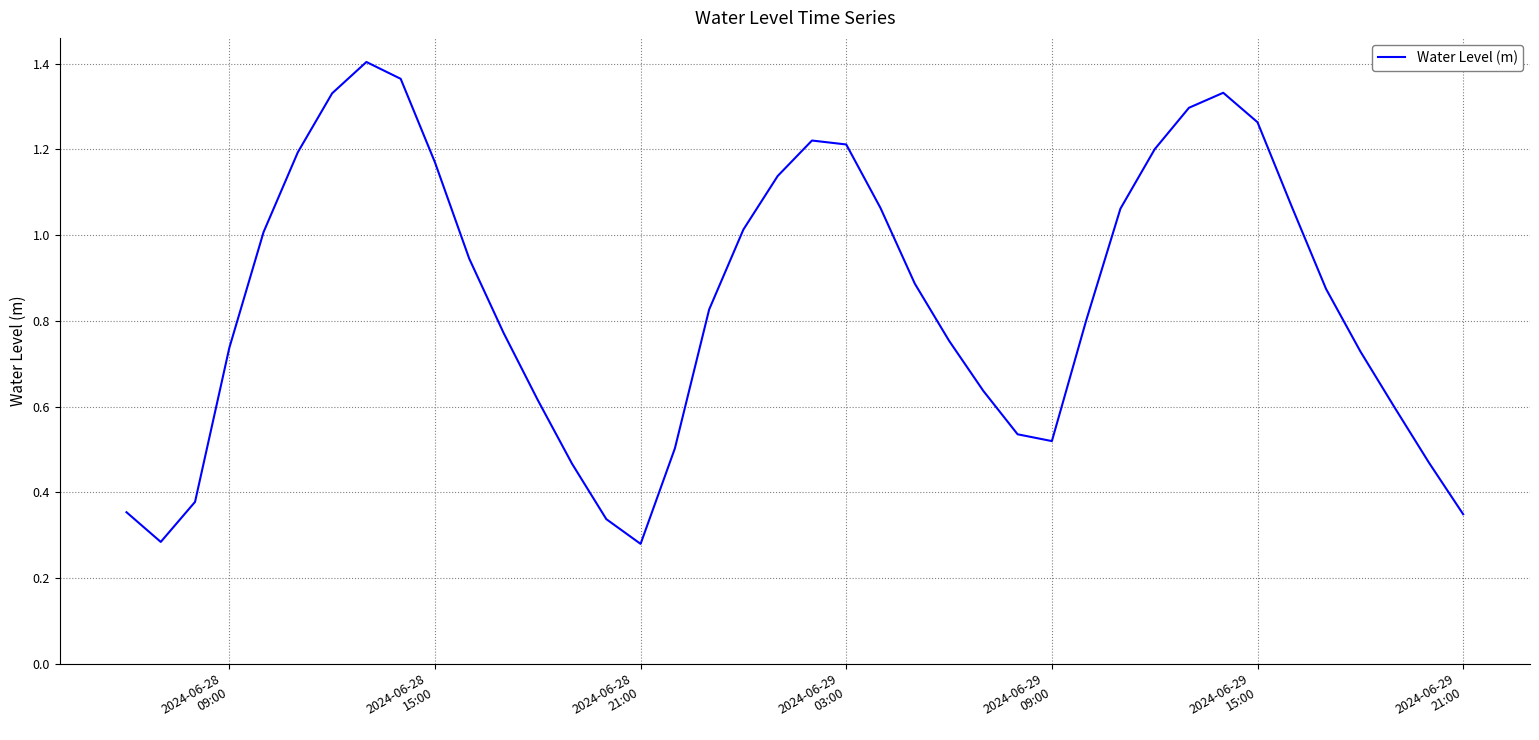

What is the maximum value shown in the chart?

1.4